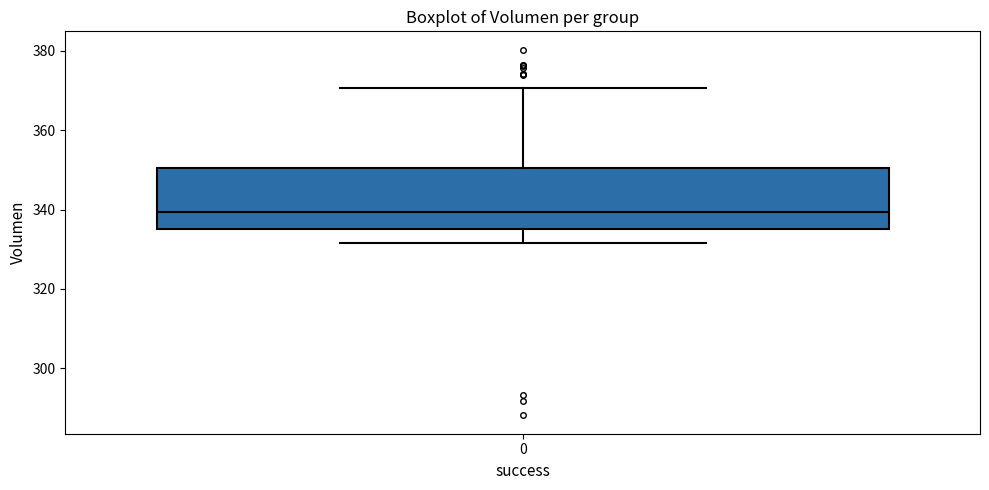

Where does the upper whisker of the box at x = 0 end on the y-axis? The values are not printed on the chart, so give them approximately, as read against the axis.

370